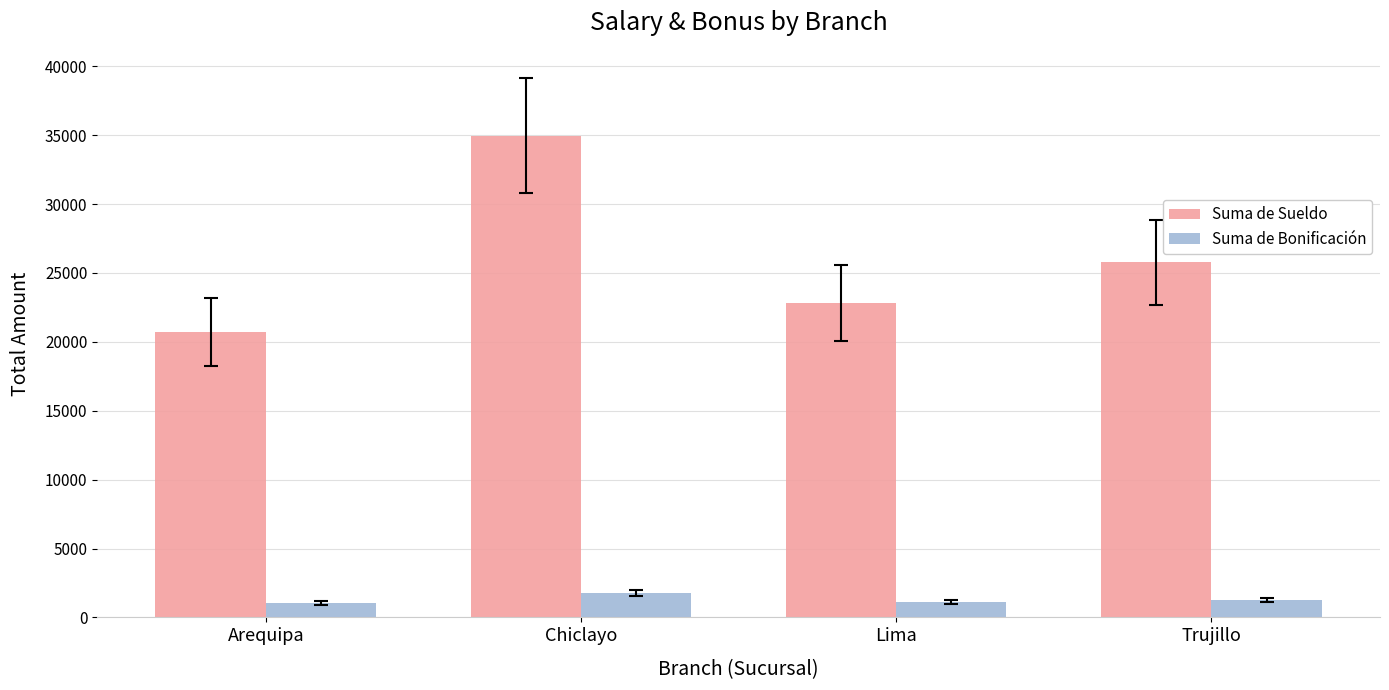

True or false: Suma de Sueldo has a value of 34969.8 at Chiclayo.

True